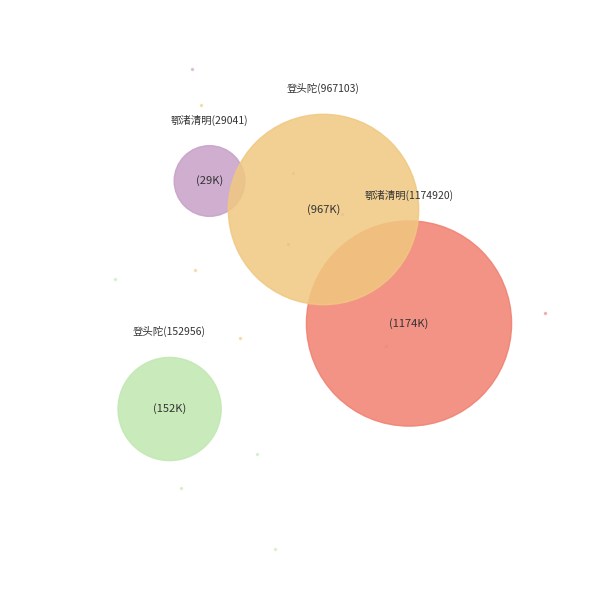

What is the ratio of the value at 鄂渚清明日与乡友登头陀山 (1174920) to the value at 登头陀寺峰顶庵 (967103)?

1.2